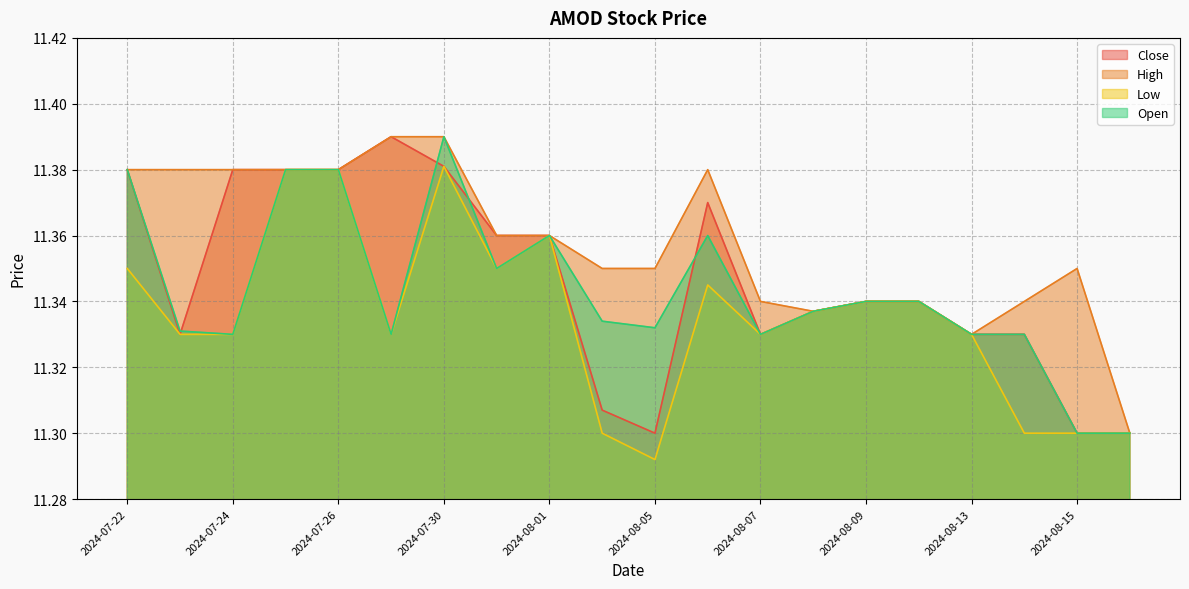

What are all the series names shown in the legend?

Close, High, Low, Open